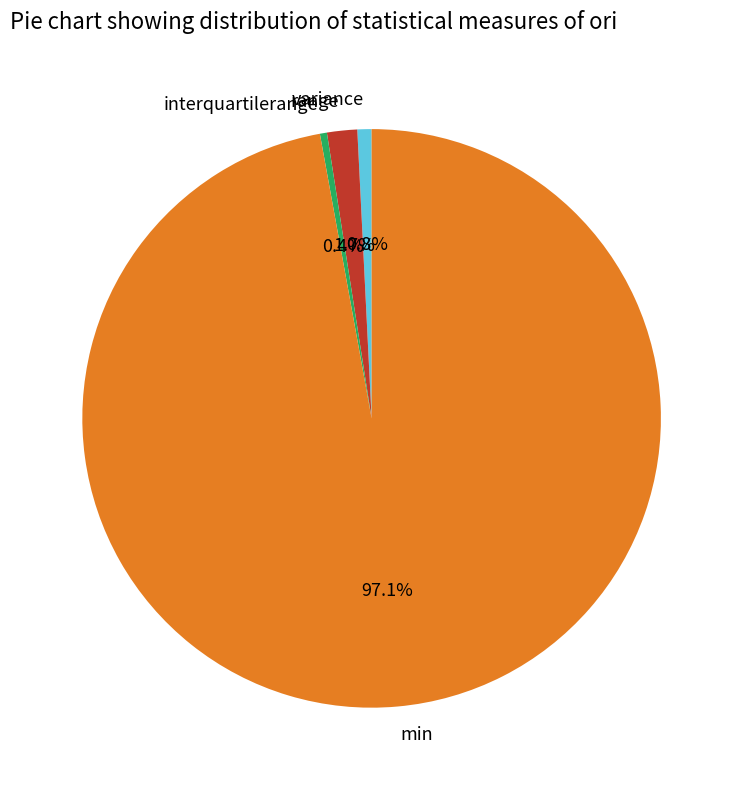

How many slices are in this pie chart?

4